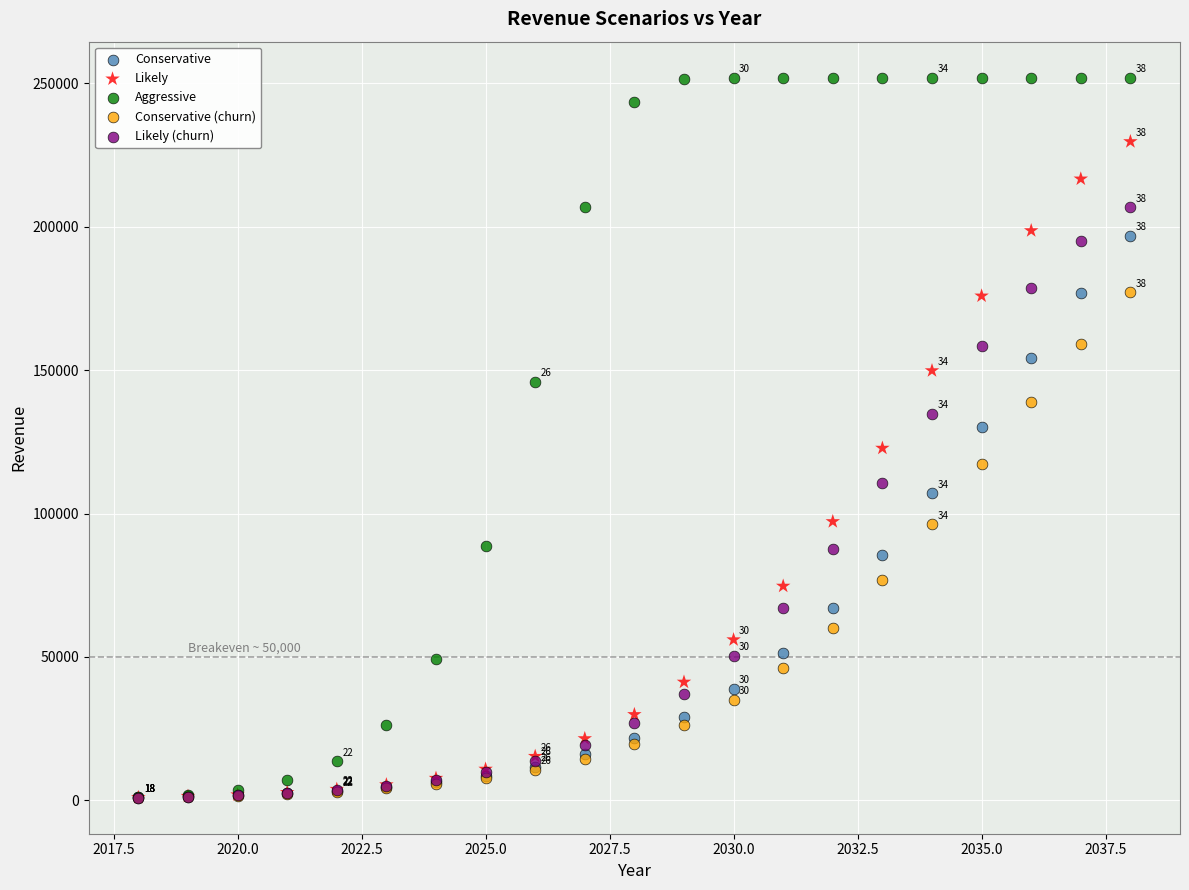

What are all the series names shown in the legend?

Conservative, Likely, Aggressive, Conservative (churn), Likely (churn)